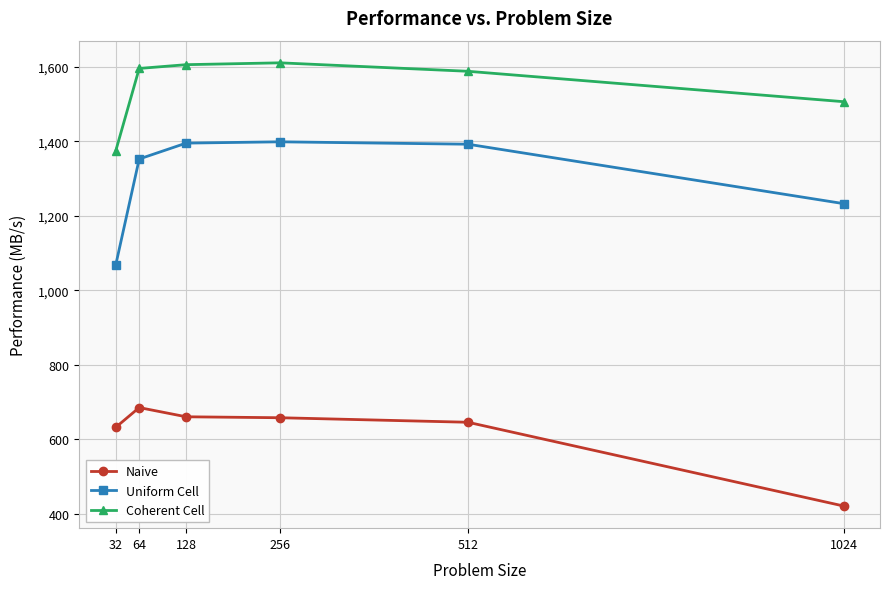

What is the spread (max minus min) of values at 32?

742.0